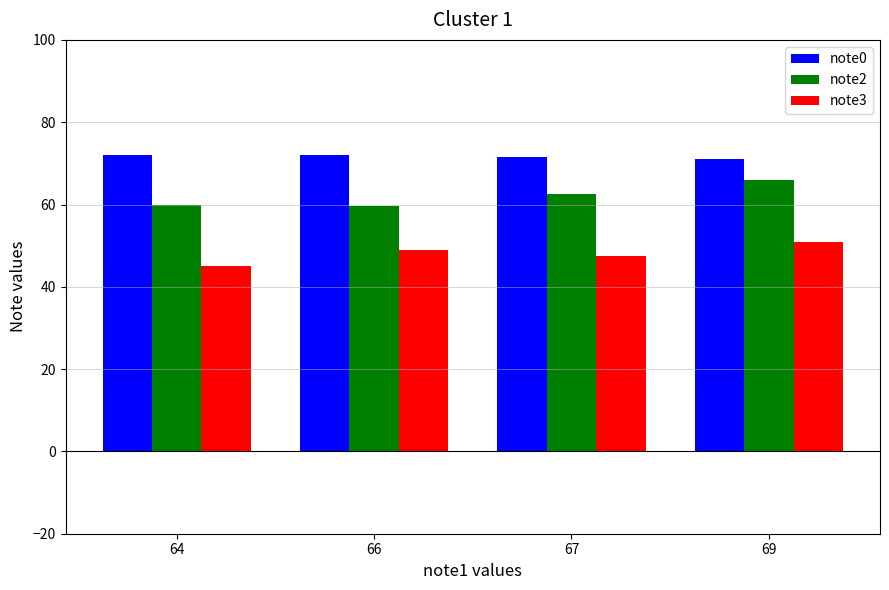

The note2 series shows 42.0 at 64. True or false?

False